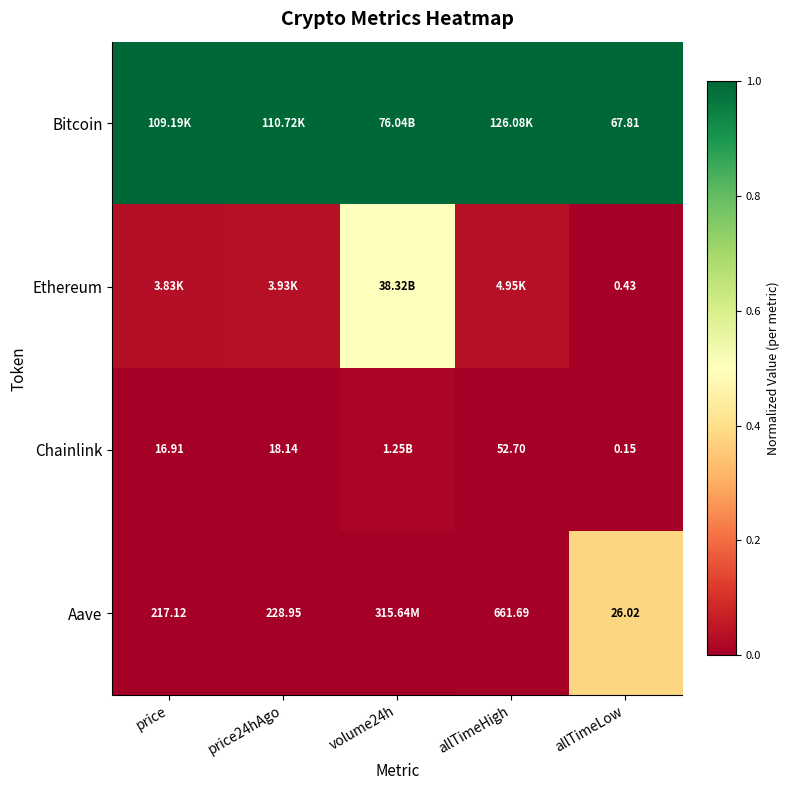

What is the average value of the Bitcoin series?

1.0